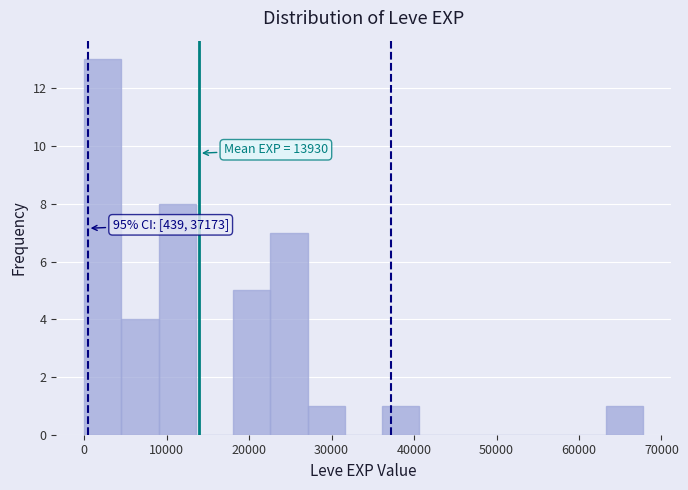

Over which range of the x-axis is the bar tallest?

0 to 5000